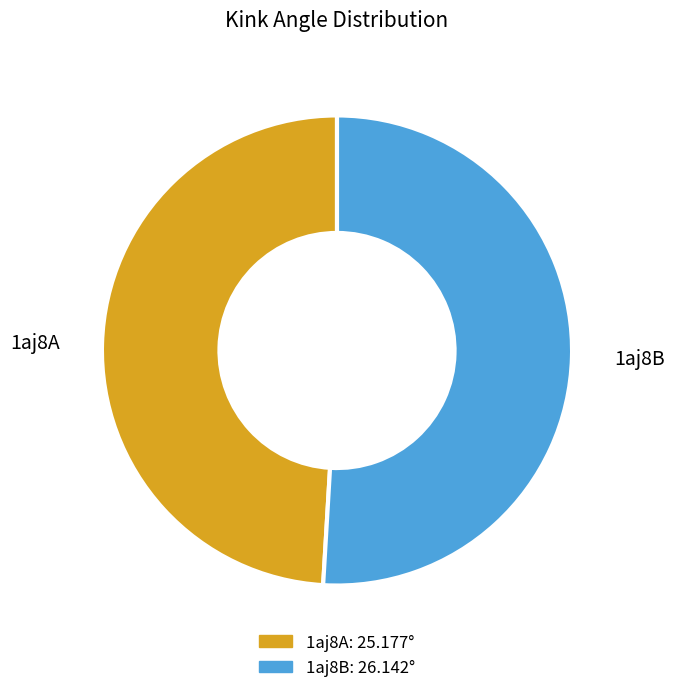

Do 1aj8A and 1aj8B together represent more than half of the pie?

Yes